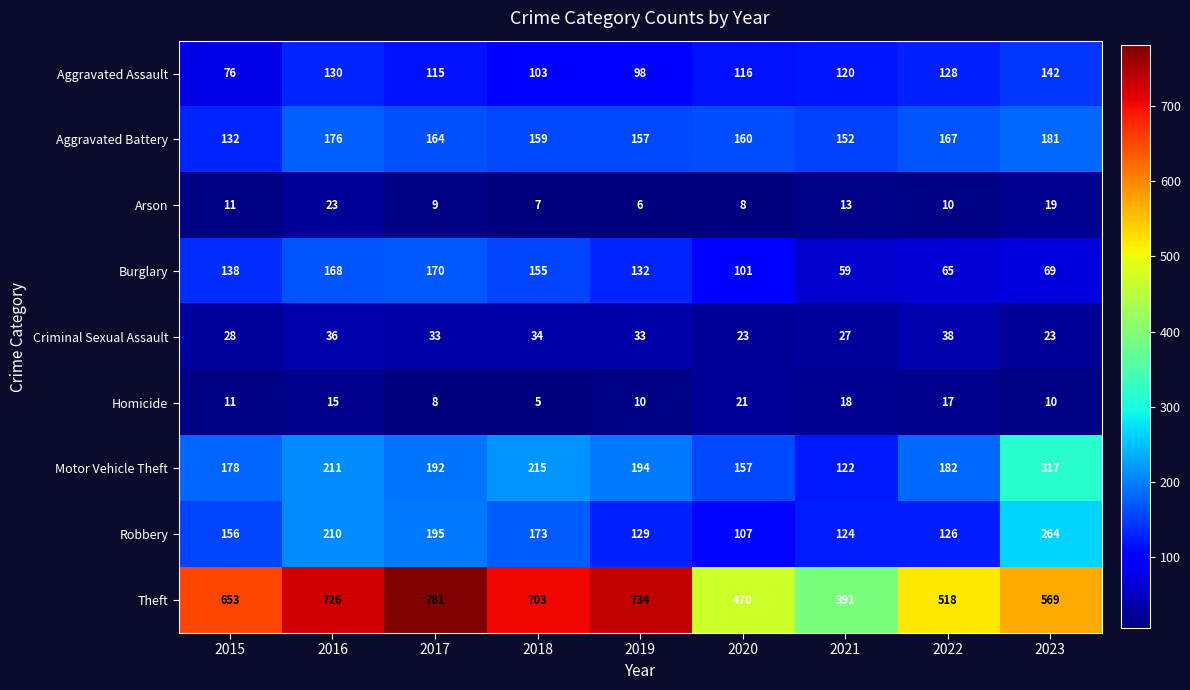

What is the sum of all Motor Vehicle Theft values?

1768